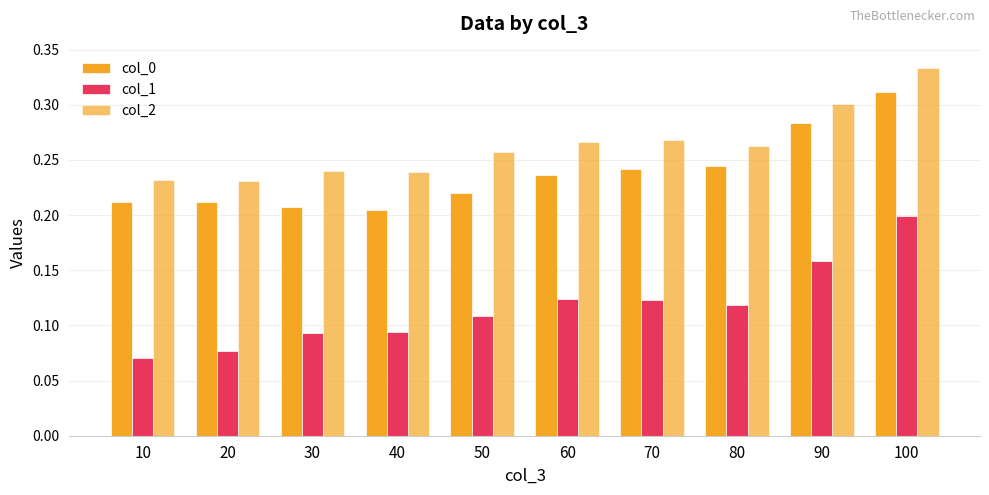

What is the lowest value of the col_2 series?

0.2